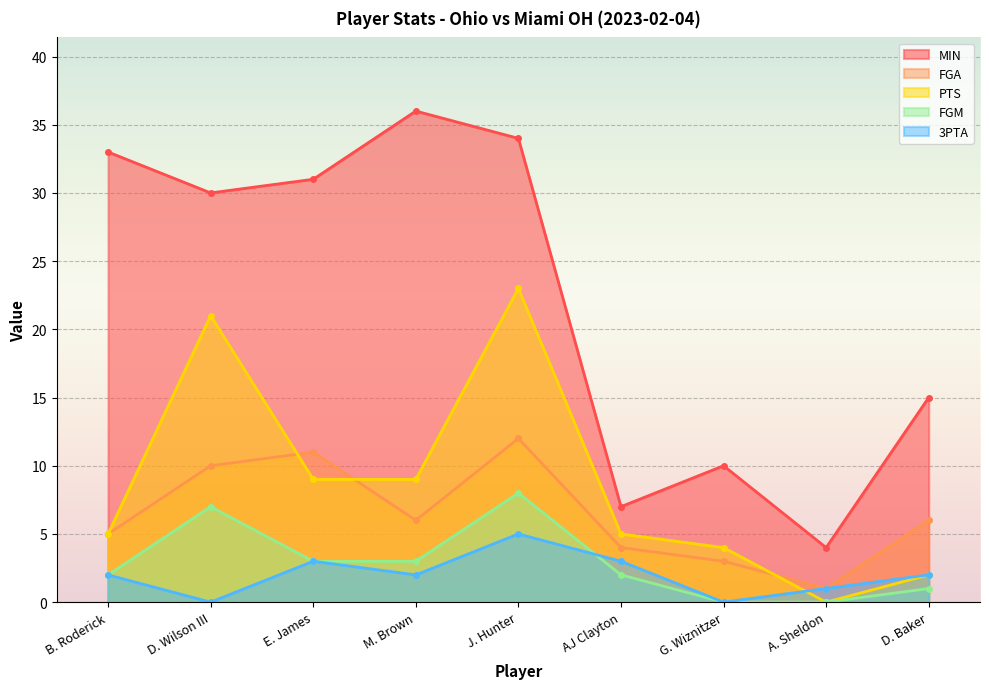

What is the label of the 6th point from the right?

M. Brown